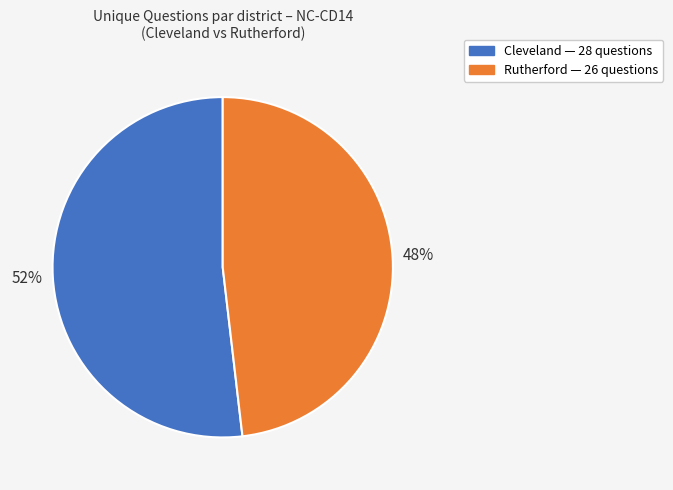

Is there a majority slice in this chart?

Yes